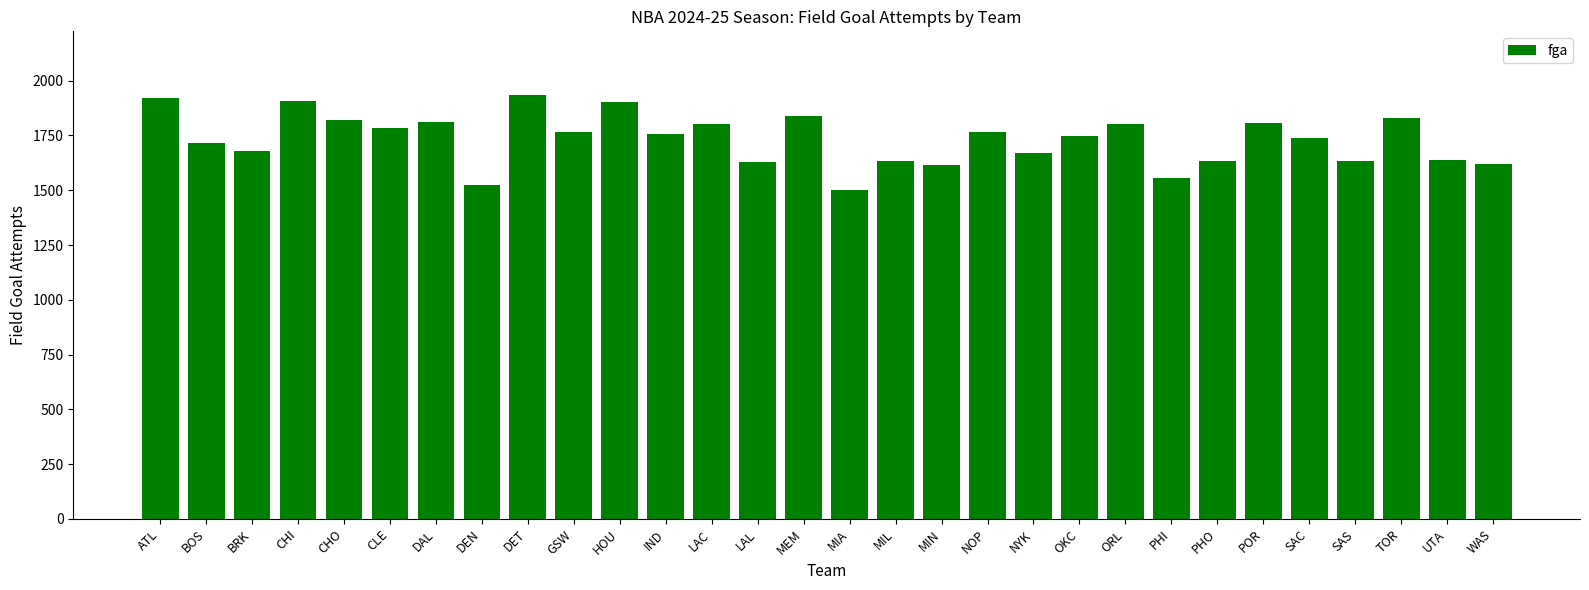

What is the smallest value displayed?

1503